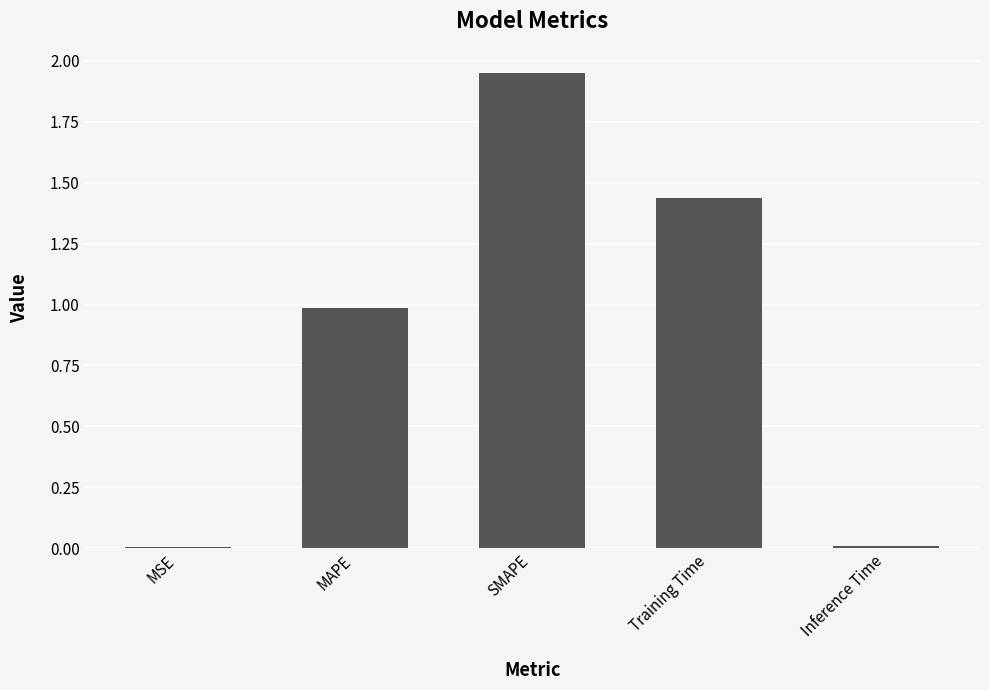

Which has a higher value, MAPE or Inference Time?

MAPE